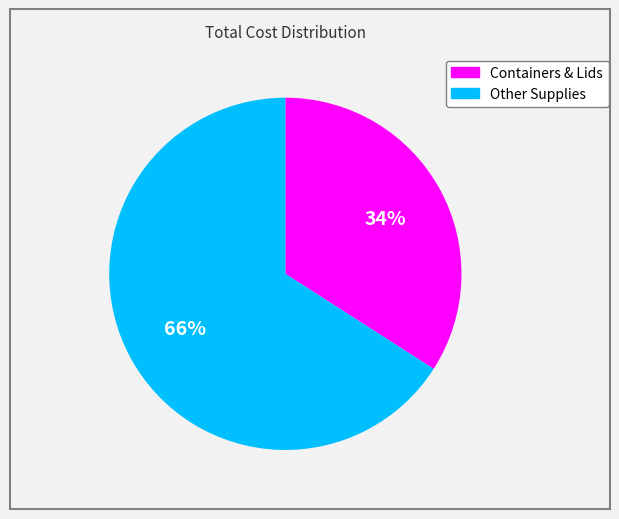

To the nearest percent, what is the difference between the largest and smallest slice percentages?

32%